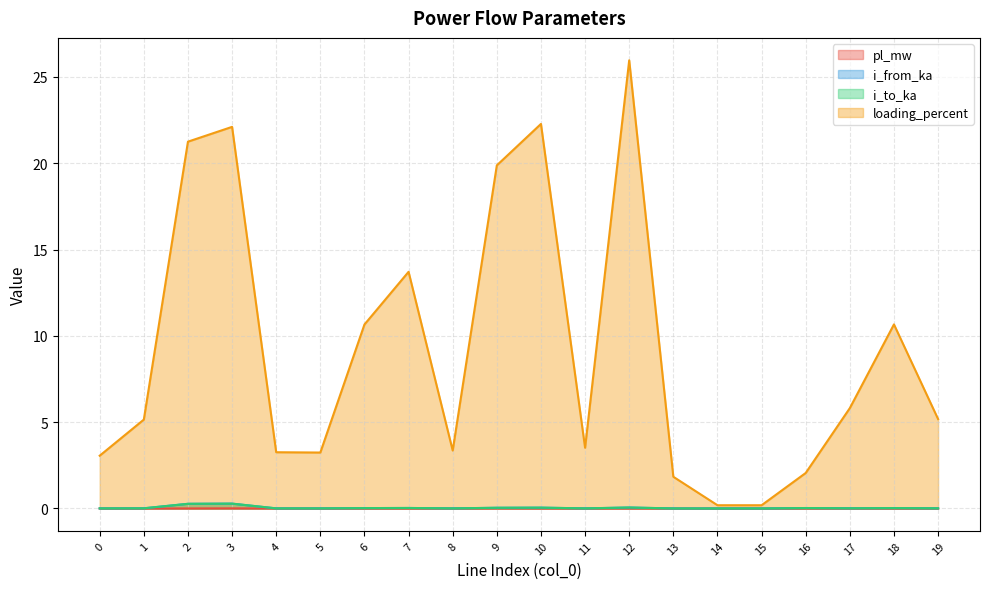

At which category does i_from_ka reach its first local valley?

5